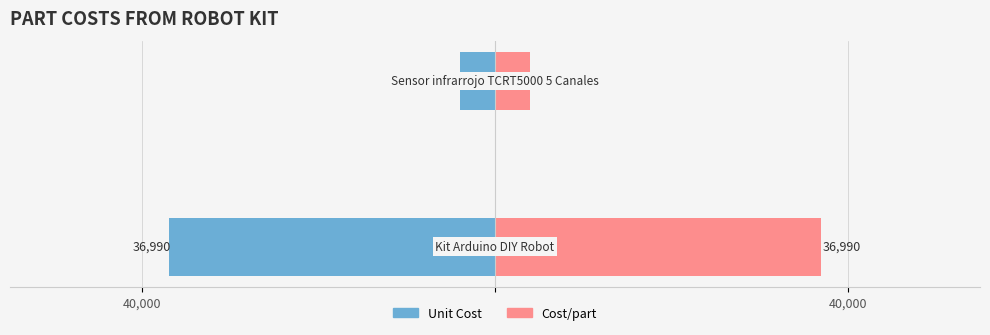

What is the spread (max minus min) of values at 40,000?

73980